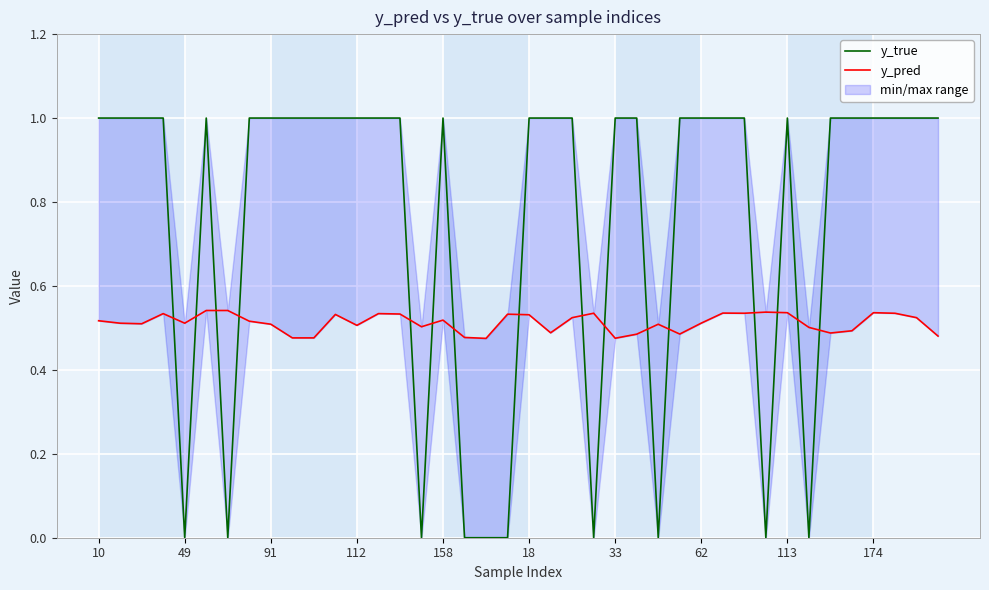

What is the average value of the y_pred series?

0.5